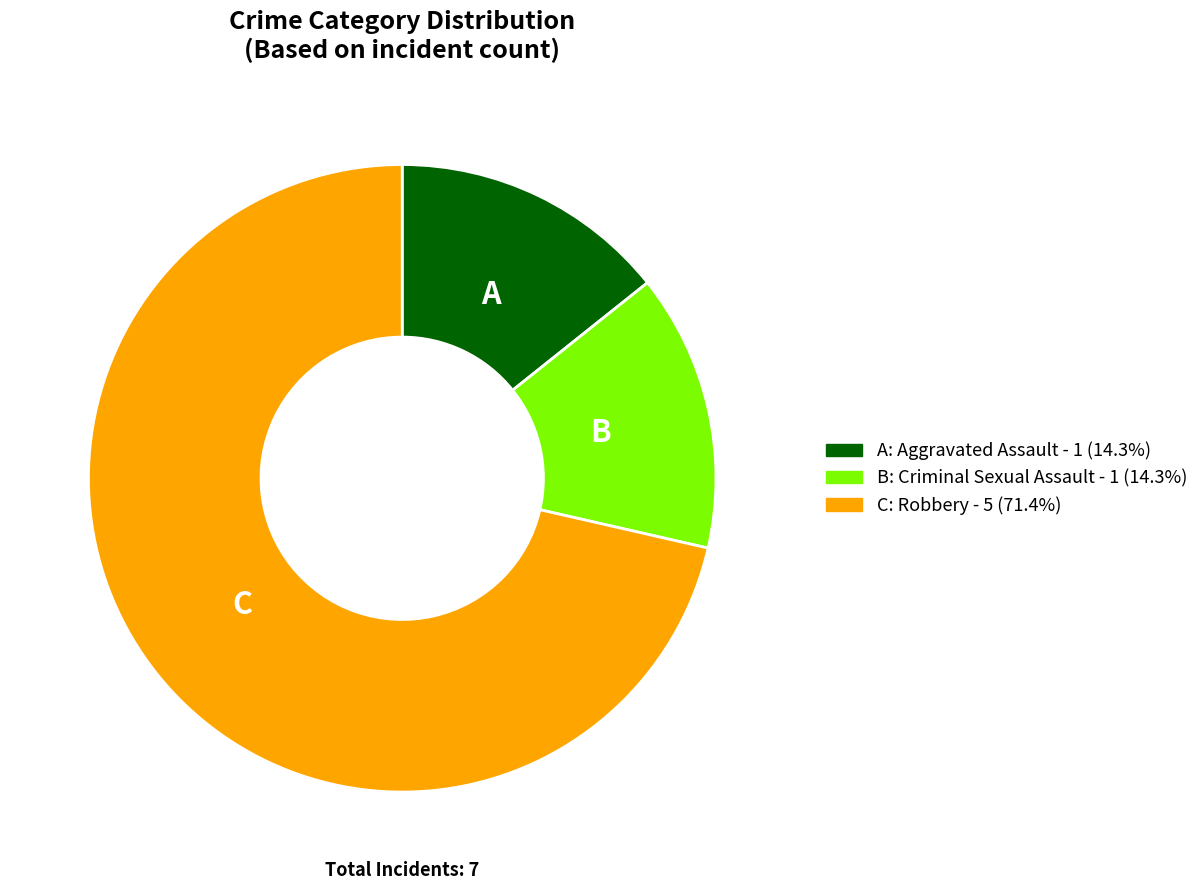

Does any single category account for the majority?

Yes